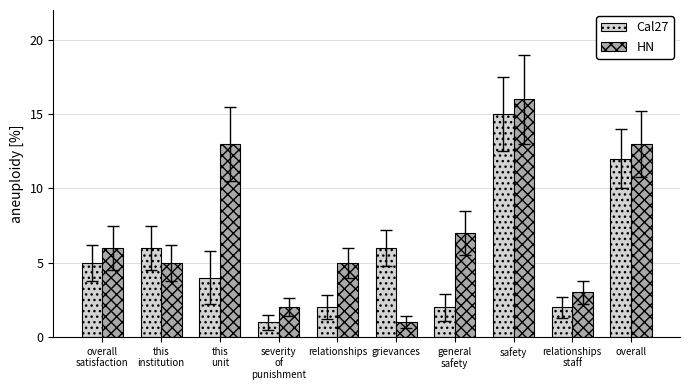

What is the spread (max minus min) of values at this
institution?

1